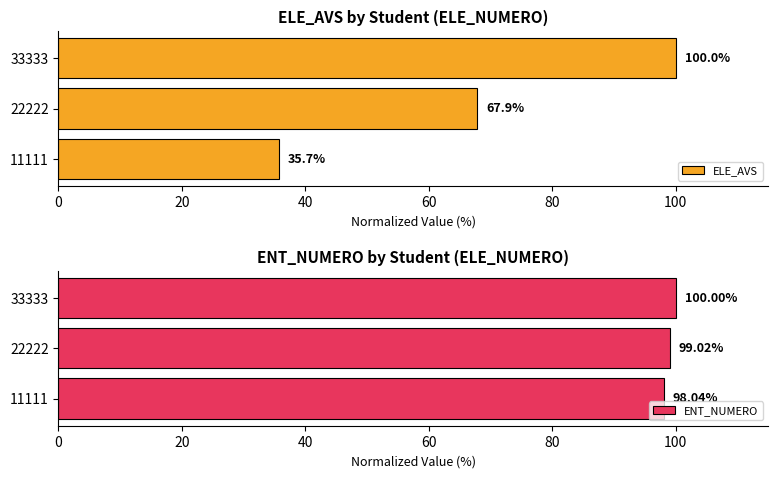

How many bars are there in each group?

2